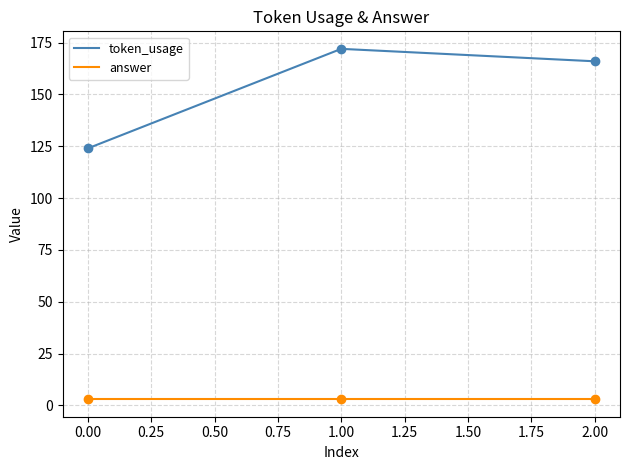

Which series has the largest total across all categories?

token_usage